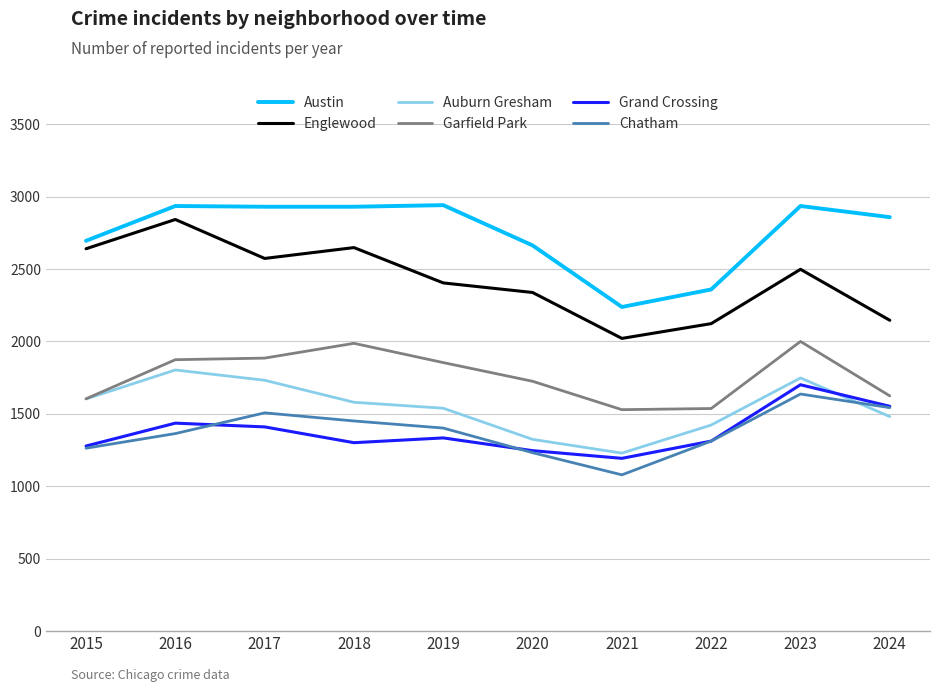

How many interior local peaks does the Englewood series have?

3